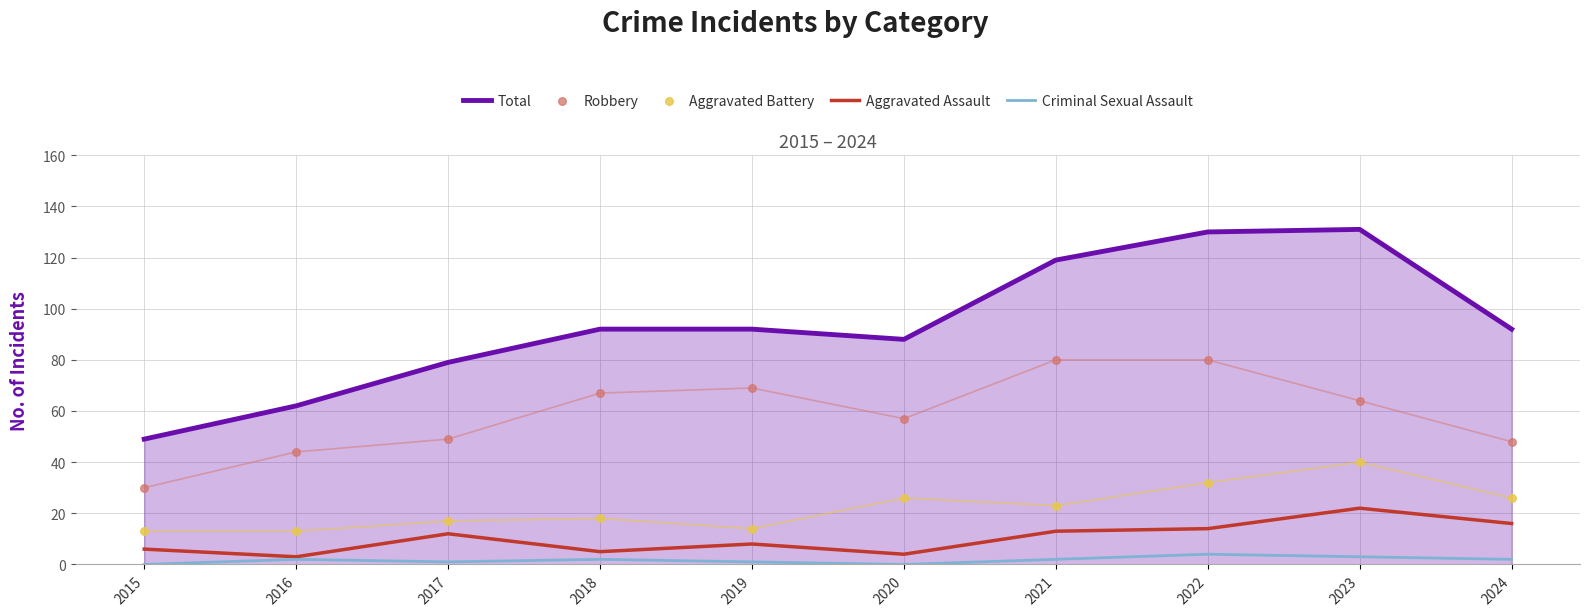

What are all the series names shown in the legend?

Total, Aggravated Assault, Criminal Sexual Assault, Robbery, Aggravated Battery